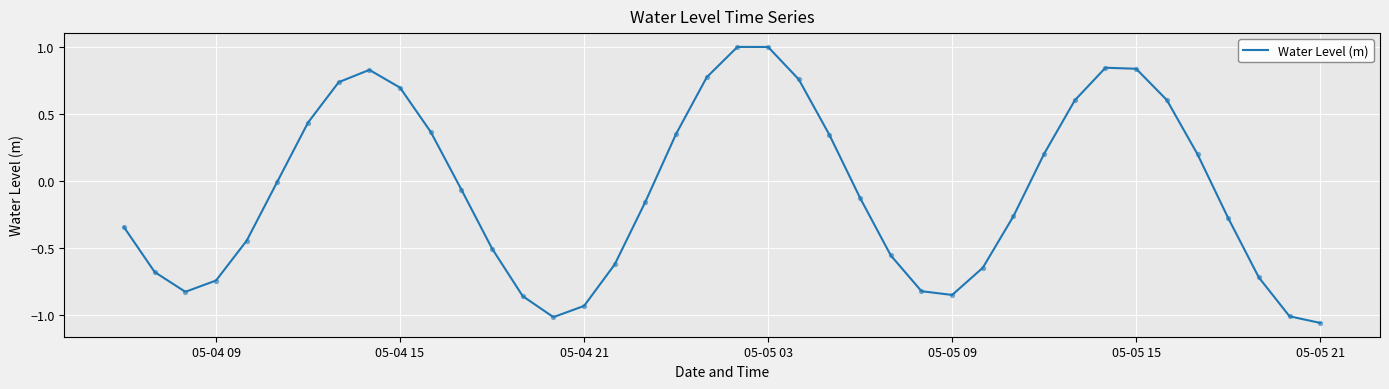

What is the difference between the maximum and minimum values?

2.1